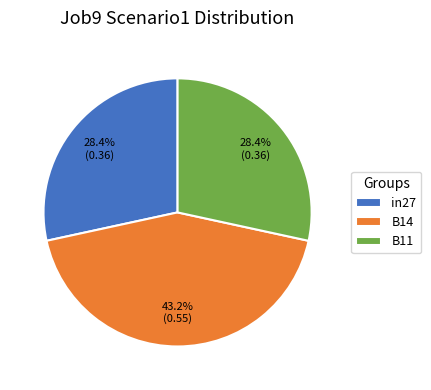

Count the number of slices in the pie.

3